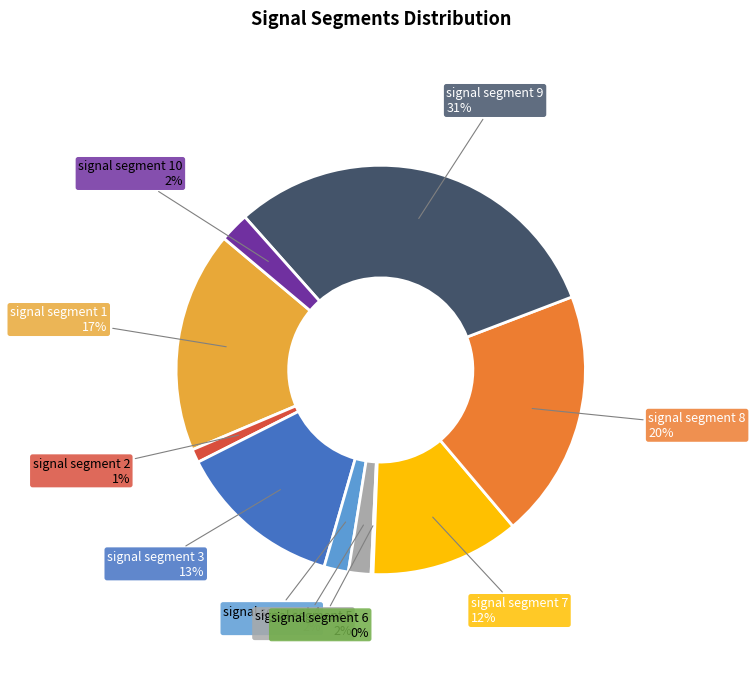

To the nearest percent, what is the average slice percentage?

10%